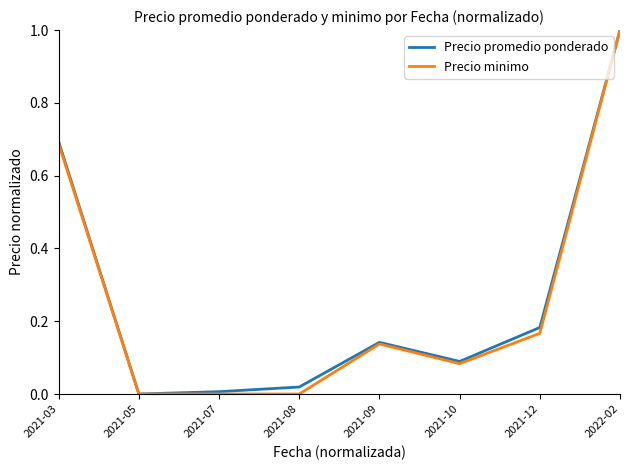

Does the chart display data point markers on the line(s)?

No